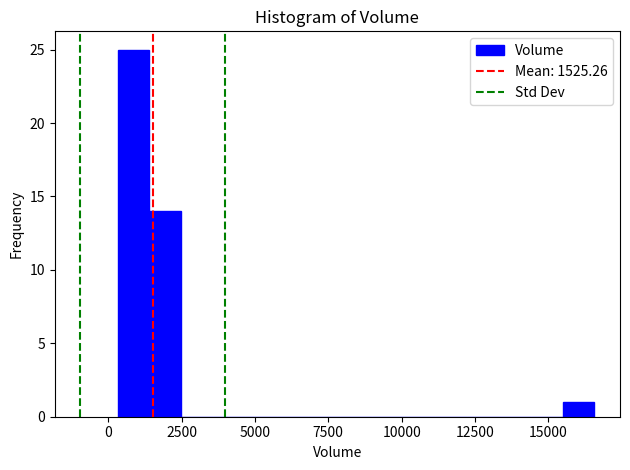

Around what value on the x-axis is the tallest bar? Give the approximate position of its centre, as read against the axis.

1000